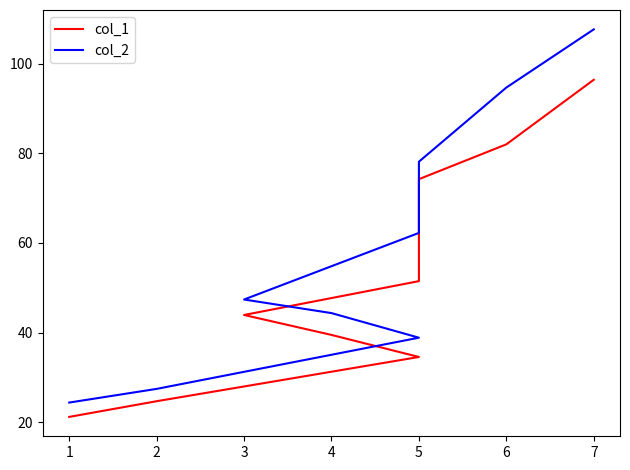

Reading left to right, list all the values displayed in this chart.

col_1: 21.2	24.7	34.6	39.5	43.9	51.5	74.2	82.0	96.4
col_2: 24.4	27.4	38.9	44.4	47.4	62.2	78.1	94.7	107.7